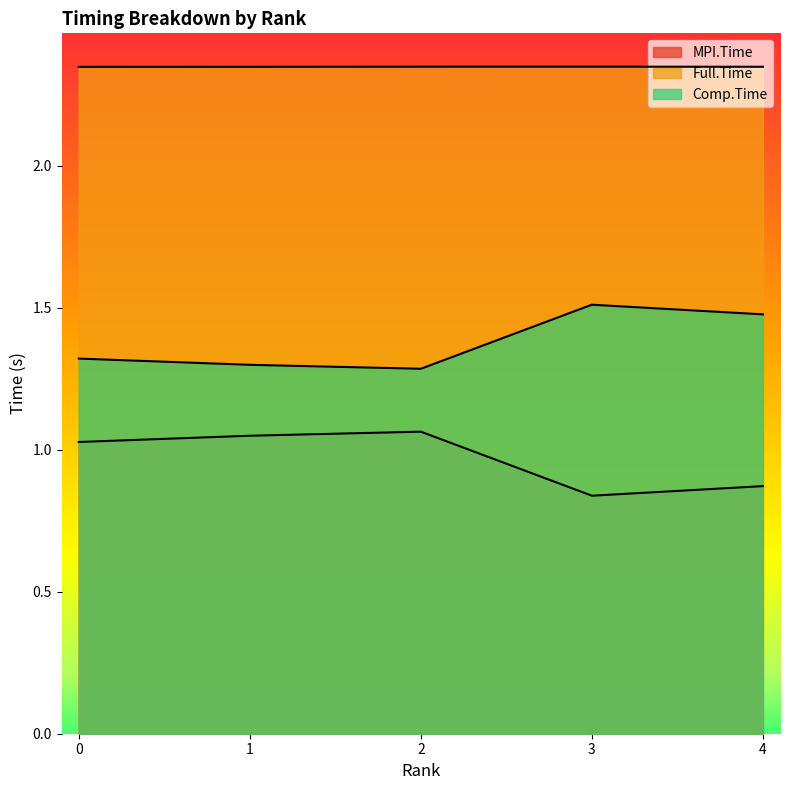

What is the difference between the maximum and minimum values in the MPI.Time series?

0.2